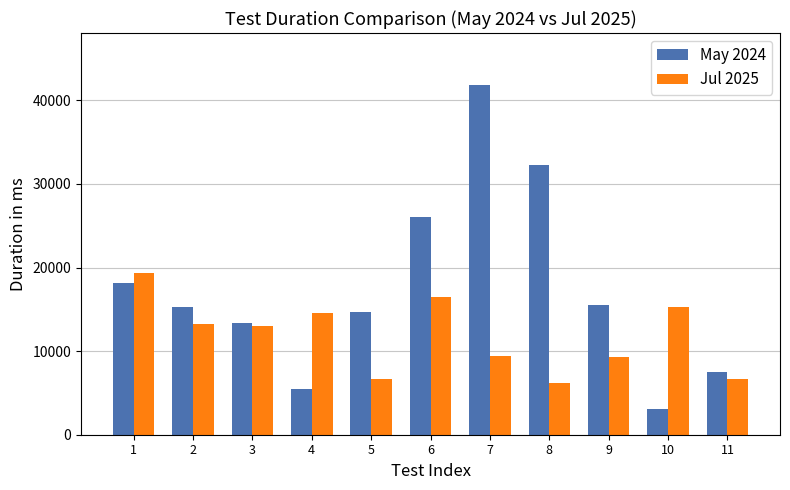

What is the greatest value displayed?

41788